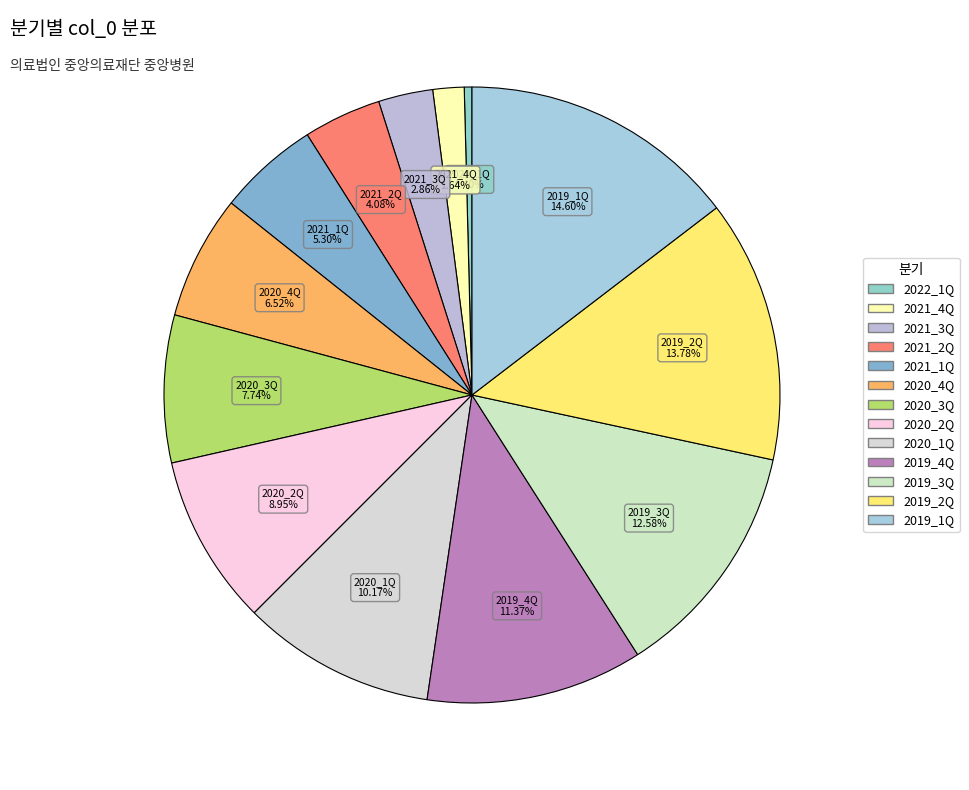

How many slices are in this pie chart?

13